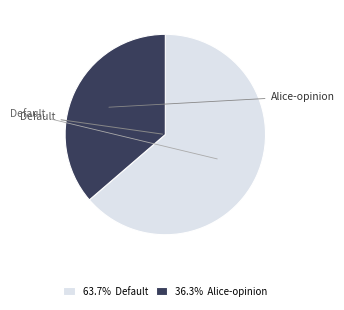

Is there any slice that represents more than half of the pie?

Yes